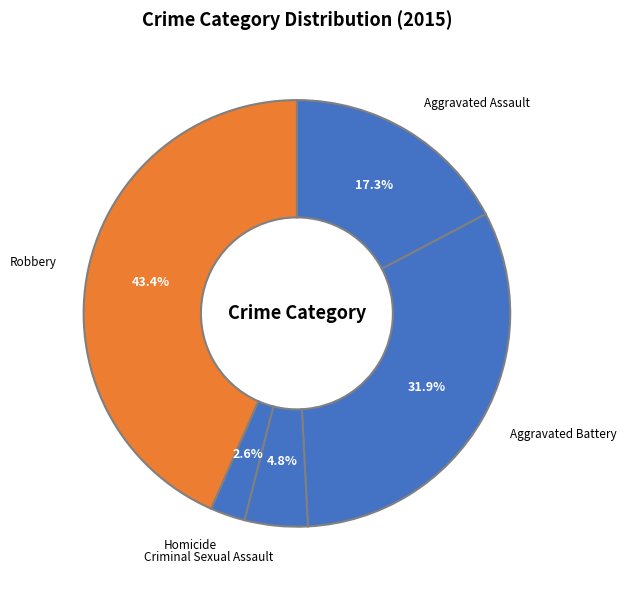

To the nearest percent, what percentage of the pie is Aggravated Battery?

32%